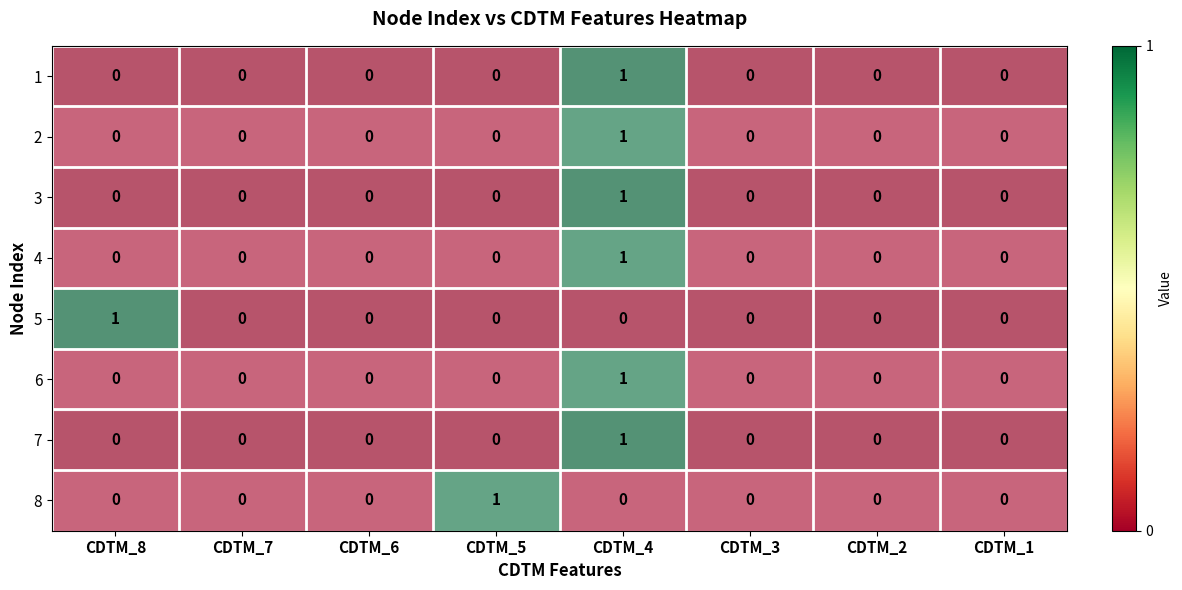

Count the 2 values in the range 0 to 1.

8